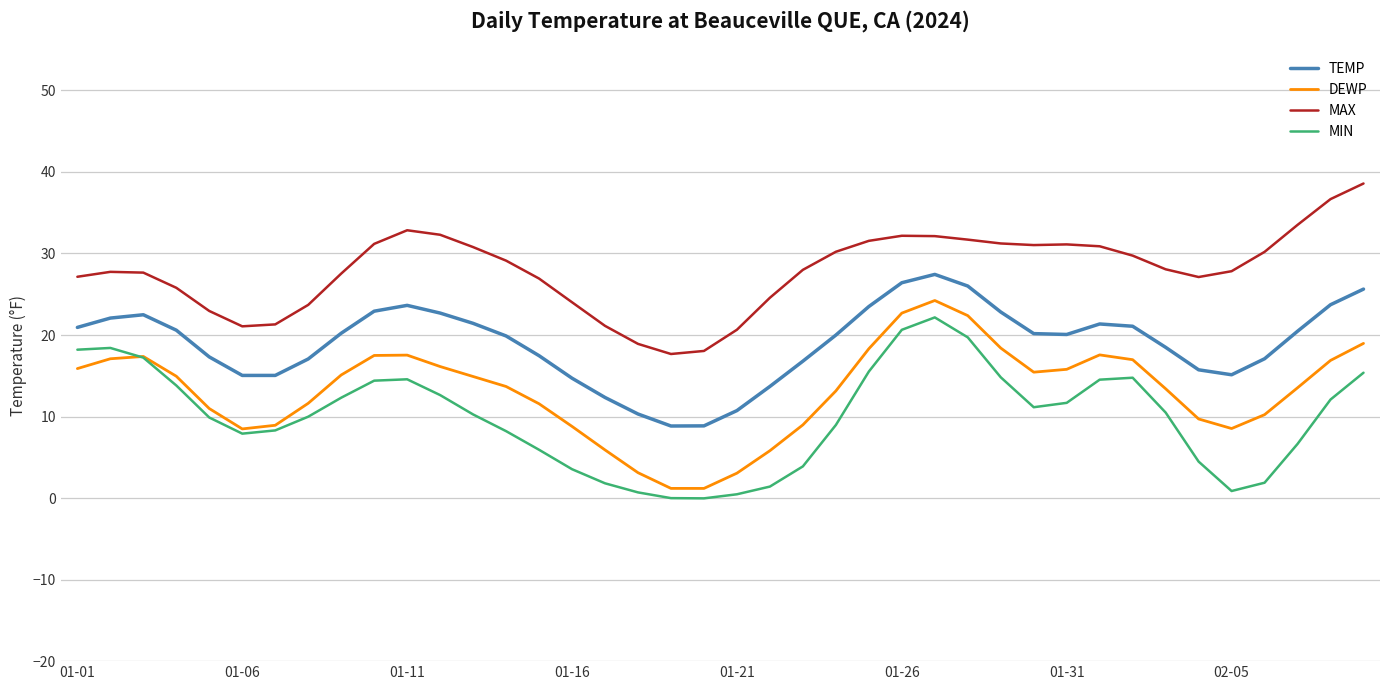

How many categories are shown in the chart?

40